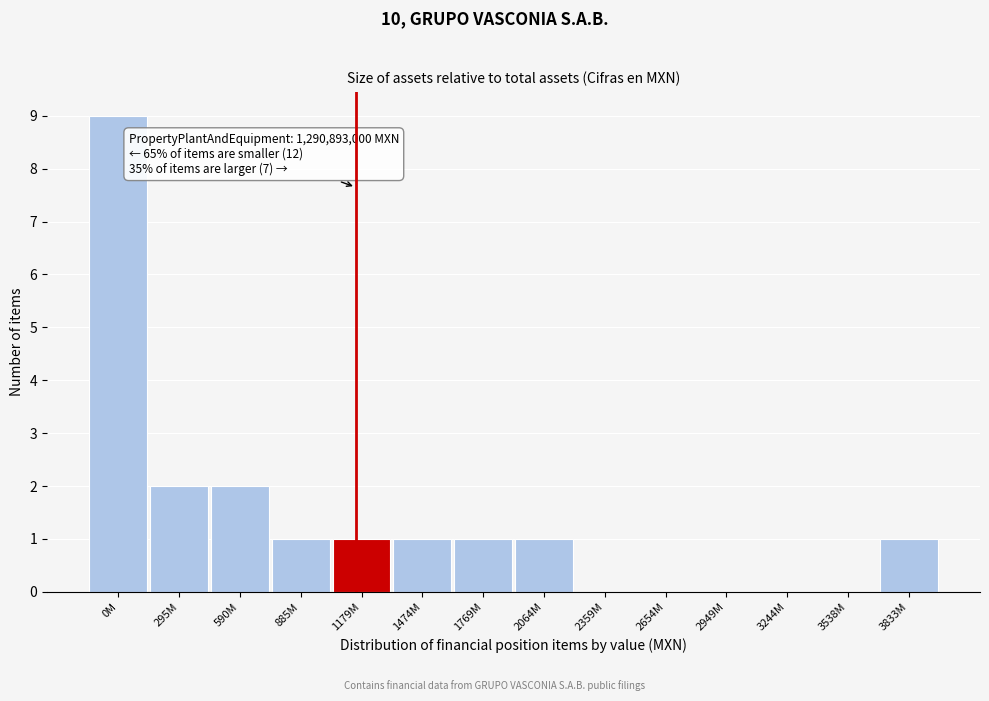

Reading left to right, transcribe all the data shown in this chart.

0M=9	295M=2	590M=2	885M=1	1179M=1	1474M=1	1769M=1	2064M=1	2359M=0	2654M=0	2949M=0	3244M=0	3538M=0	3833M=1